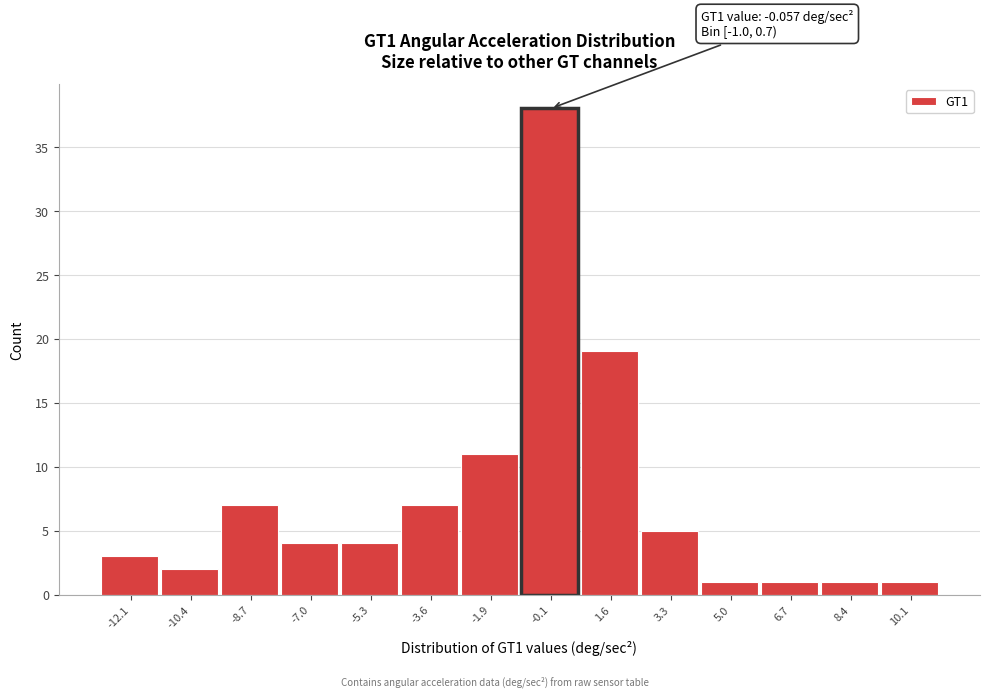

Which range on the x-axis has the tallest bar?

-1.0 to 0.8